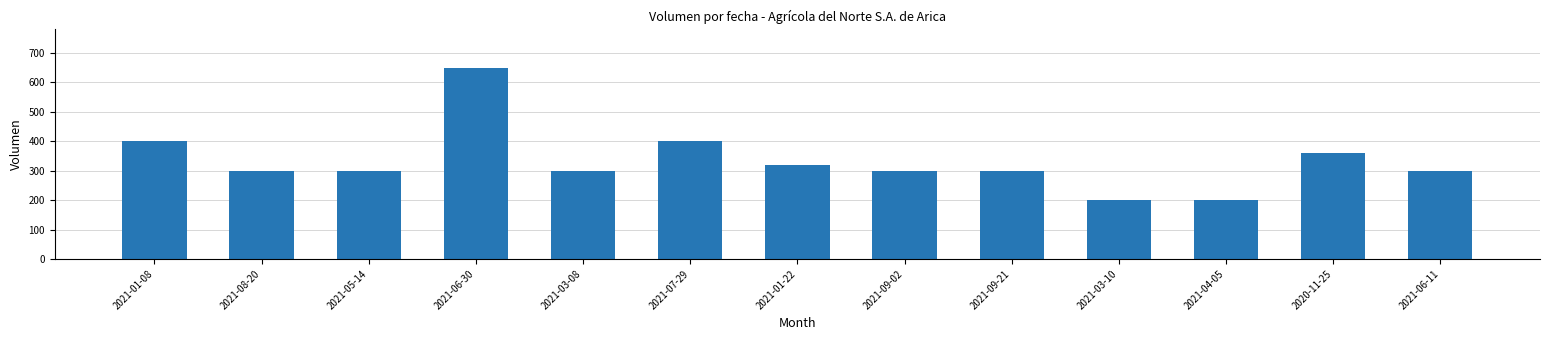

Reading right to left, extract all data points from this chart.

300	360	200	200	300	300	320	400	300	650	300	300	400